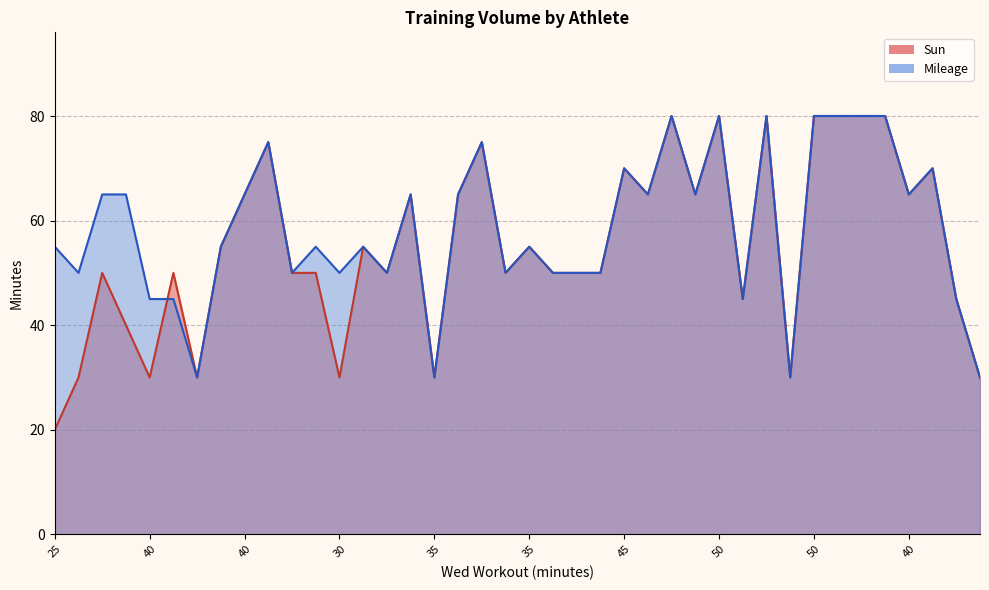

What is the highest value of the Sun series?

80